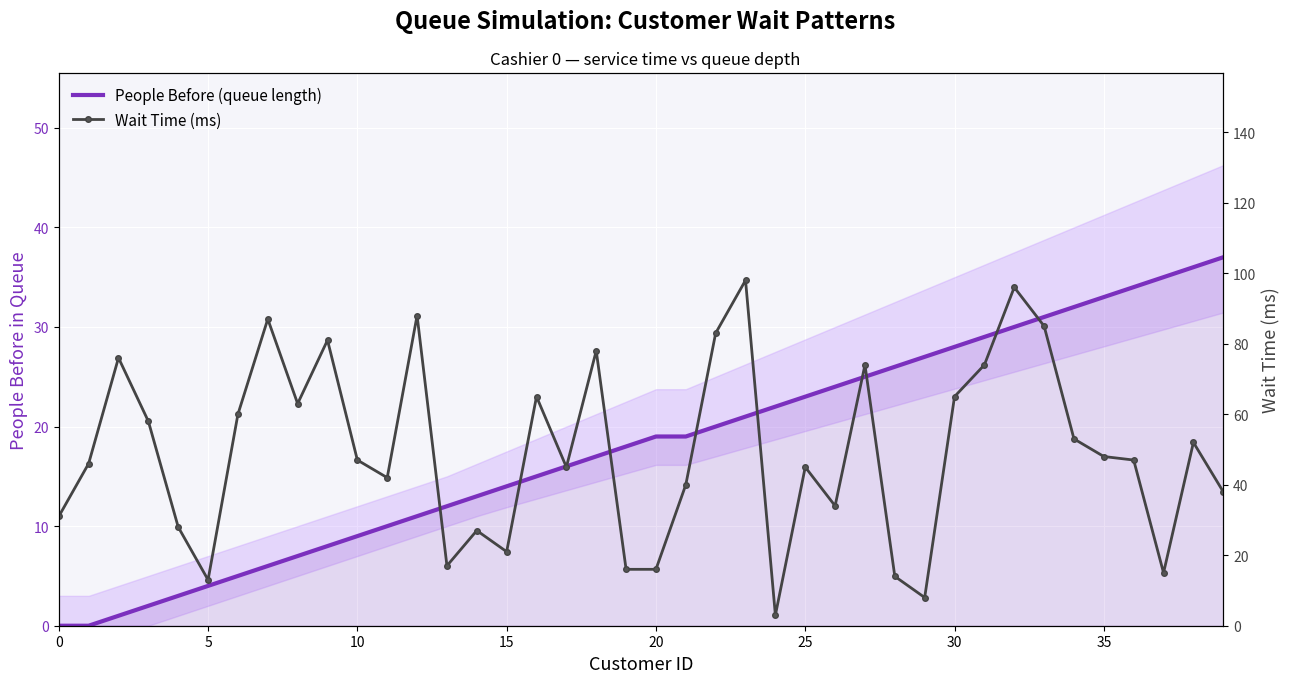

At which category is the sum across all series the highest?

32